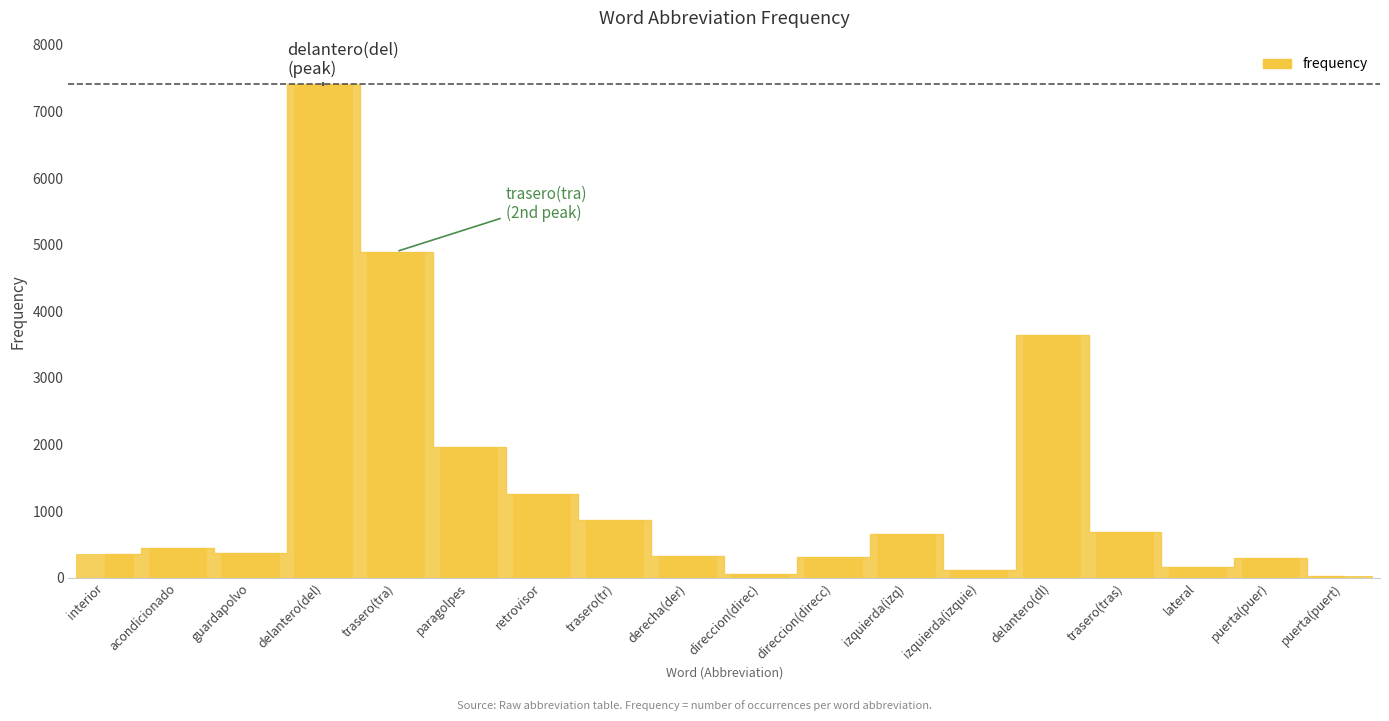

List the labels in order of value, largest first.

delantero(del), trasero(tra), delantero(dl), paragolpes, retrovisor, trasero(tr), trasero(tras), izquierda(izq), acondicionado, guardapolvo, interior, derecha(der), direccion(direcc), puerta(puer), lateral, izquierda(izquie), direccion(direc), puerta(puert)